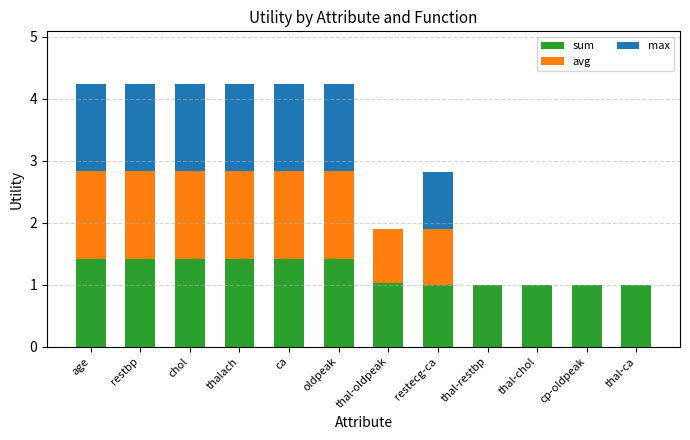

The sum series shows 1.0 at restecg-ca. True or false?

True